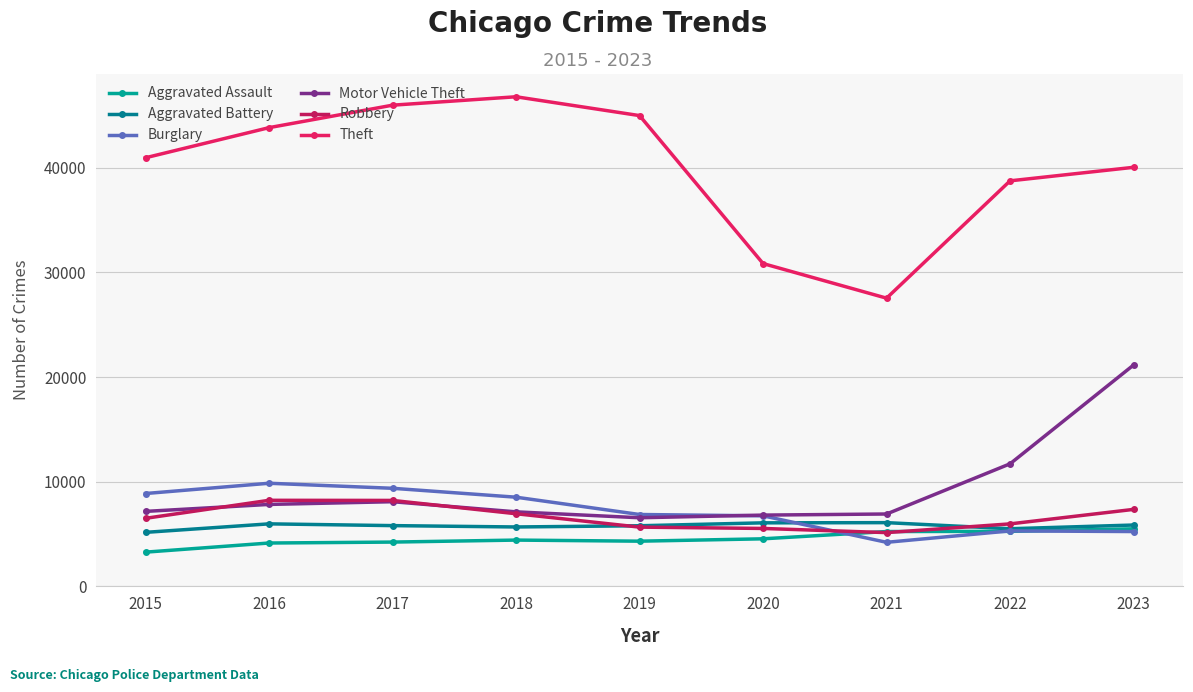

True or false: Theft and Robbery intersect in this chart.

False